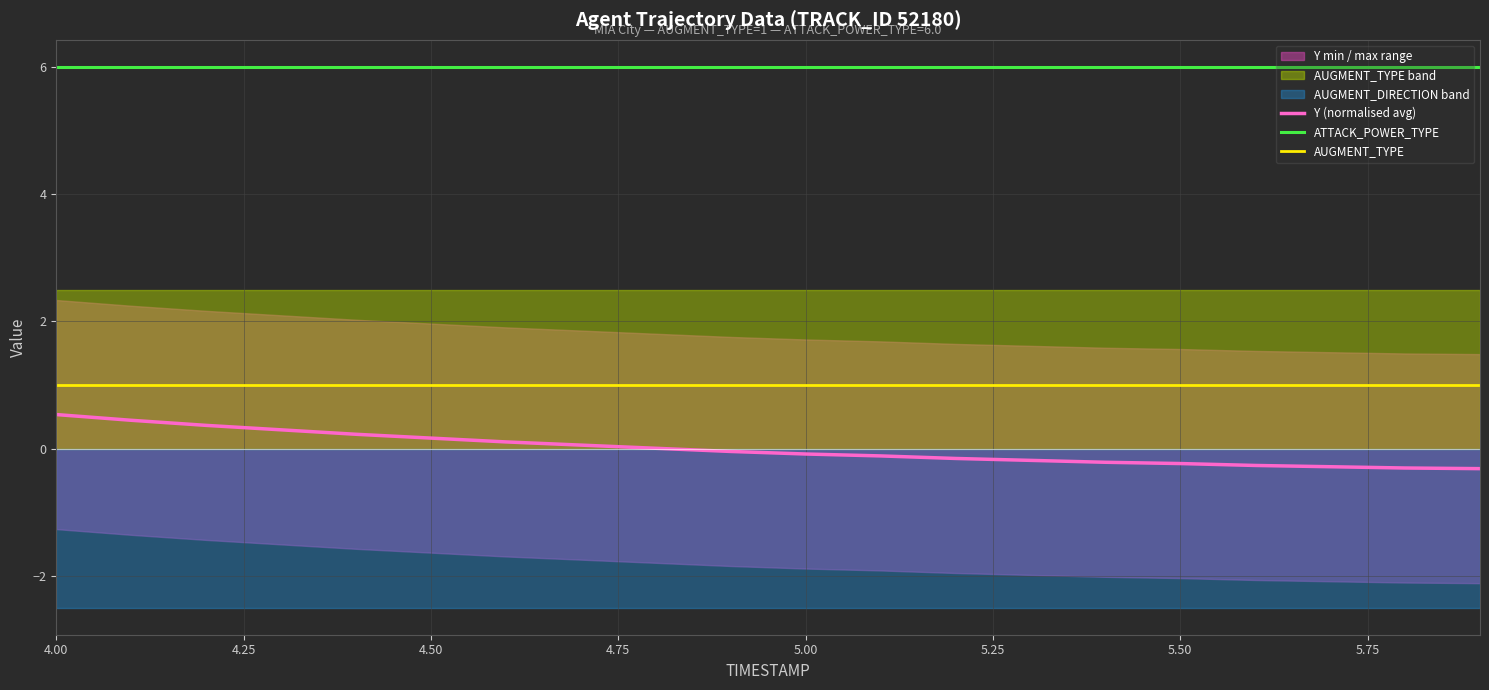

The ATTACK_POWER_TYPE series shows 3.9 at 5.50. True or false?

False